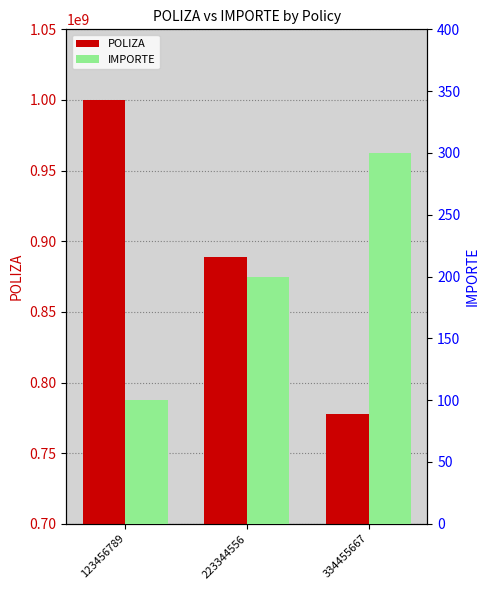

Reading left to right, list all the values displayed in this chart.

POLIZA: 999999999	888888888	777777777
IMPORTE: 100	200	300